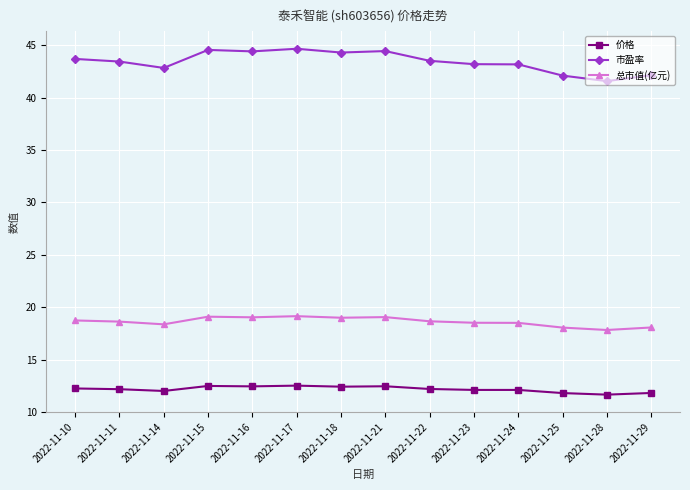

True or false: 总市值(亿元) and 市盈率 intersect in this chart.

False